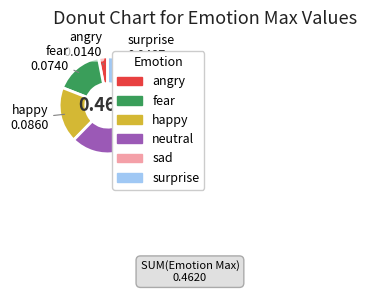

Is there a majority slice in this chart?

No